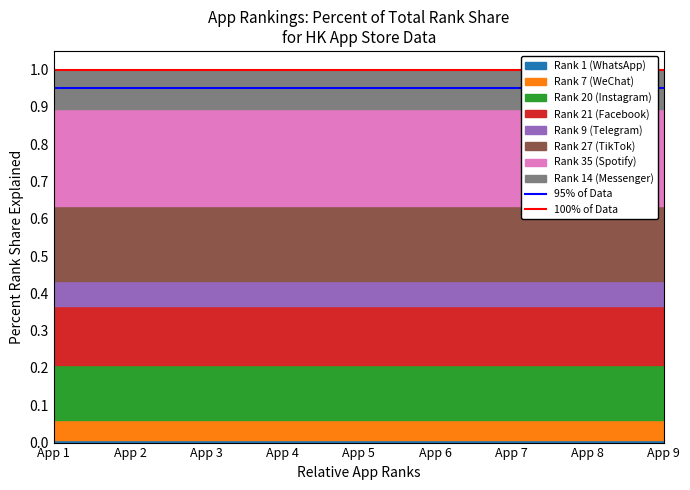

The value of 95% of Data at App 1 is 1.3. True or false?

False